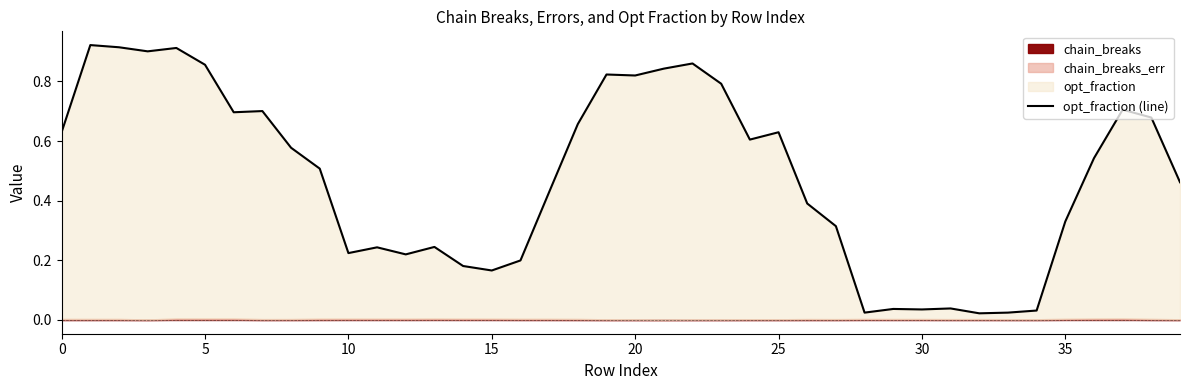

Count the number of categories in the chart.

40